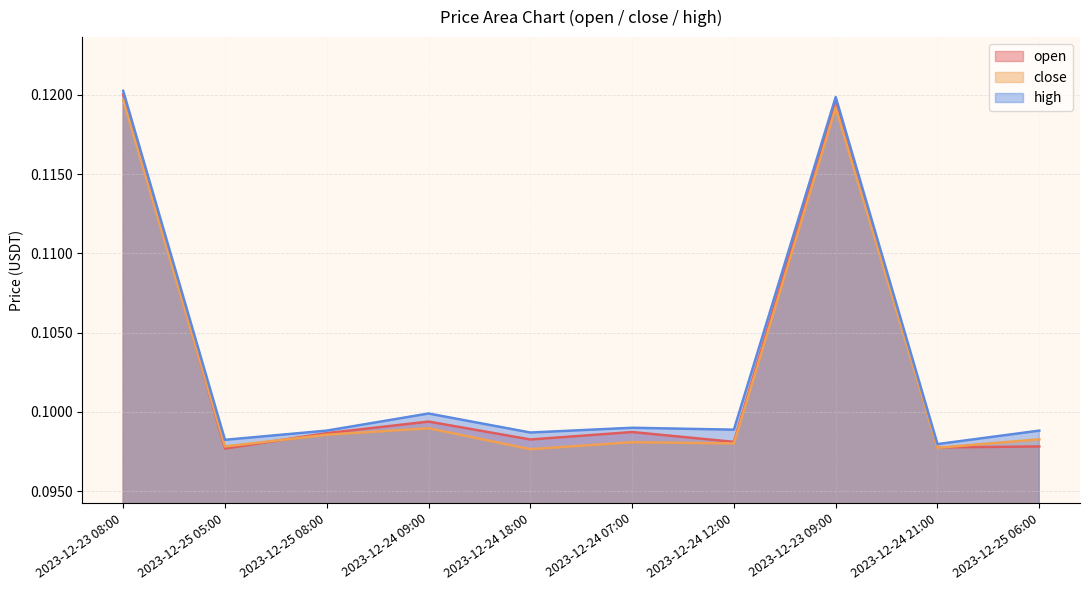

At which category does high reach its first local peak?

2023-12-24 09:00